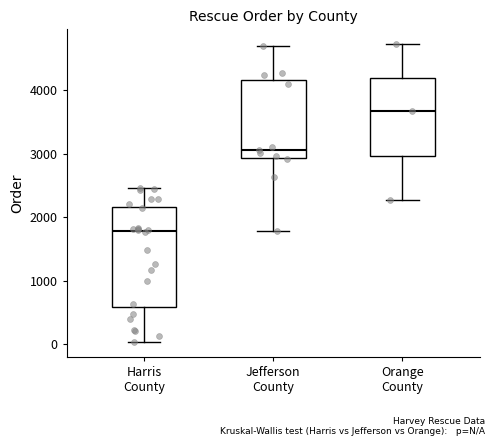

Which box's median line is the lowest?

Harris County